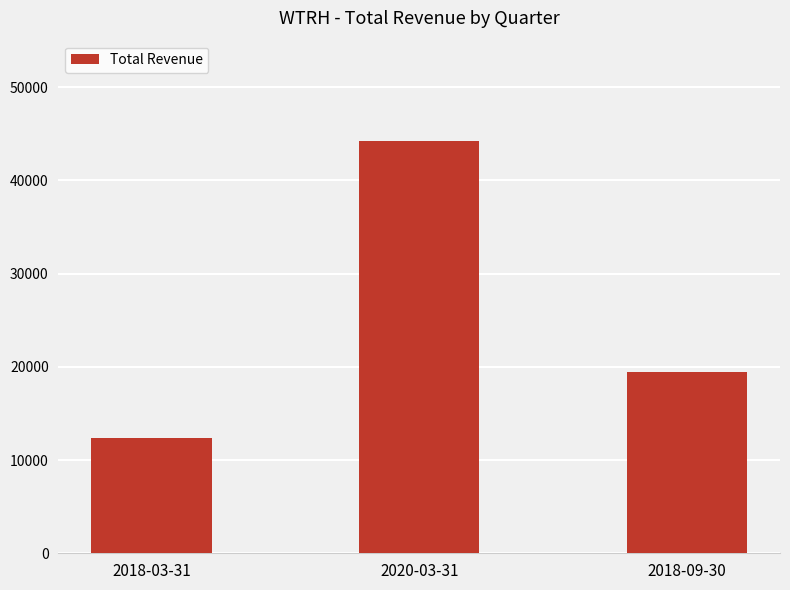

What is the value of the 3rd bar from the left?

19400